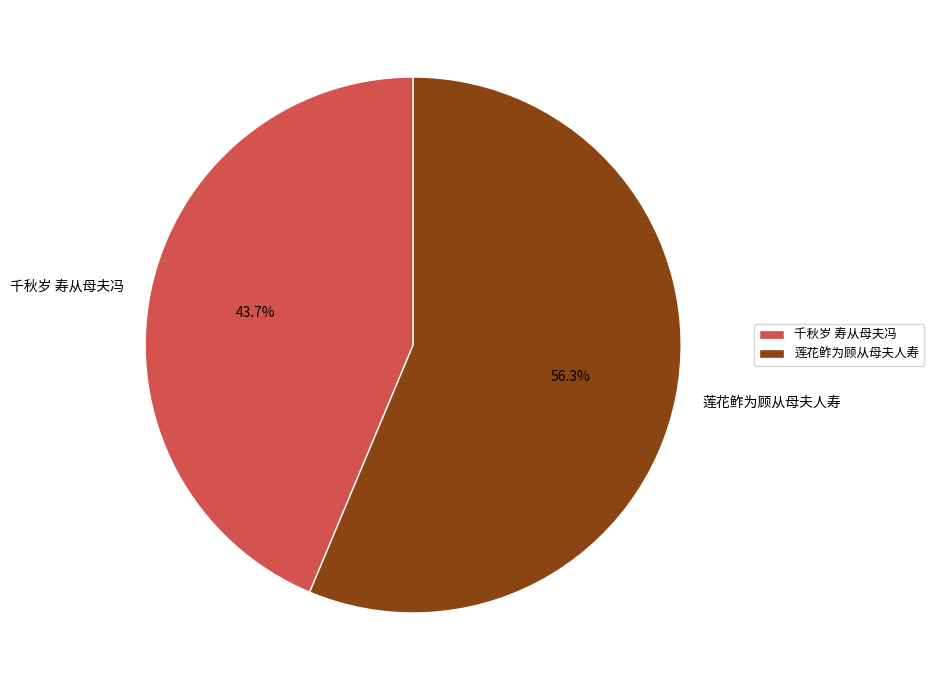

How many segments does this pie chart have?

2